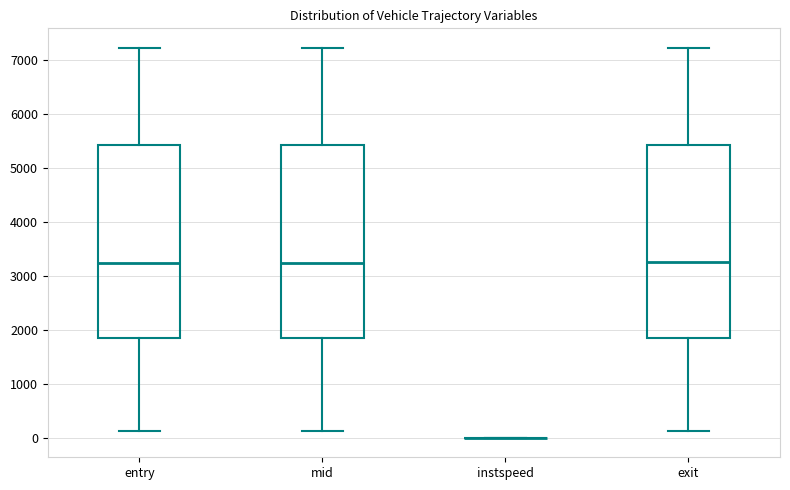

Reading left to right, read every box against the y-axis: the position of its median line, the range the box covers, and the ends of its whiskers. The values are not printed on the chart, so give them approximately, as read against the axis.

entry: median 3200, box 1900 to 5400, whiskers 100 to 7200
mid: median 3300, box 1900 to 5400, whiskers 100 to 7200
instspeed: box collapsed to a line at 0, whiskers 0 to 0
exit: median 3300, box 1900 to 5400, whiskers 100 to 7200